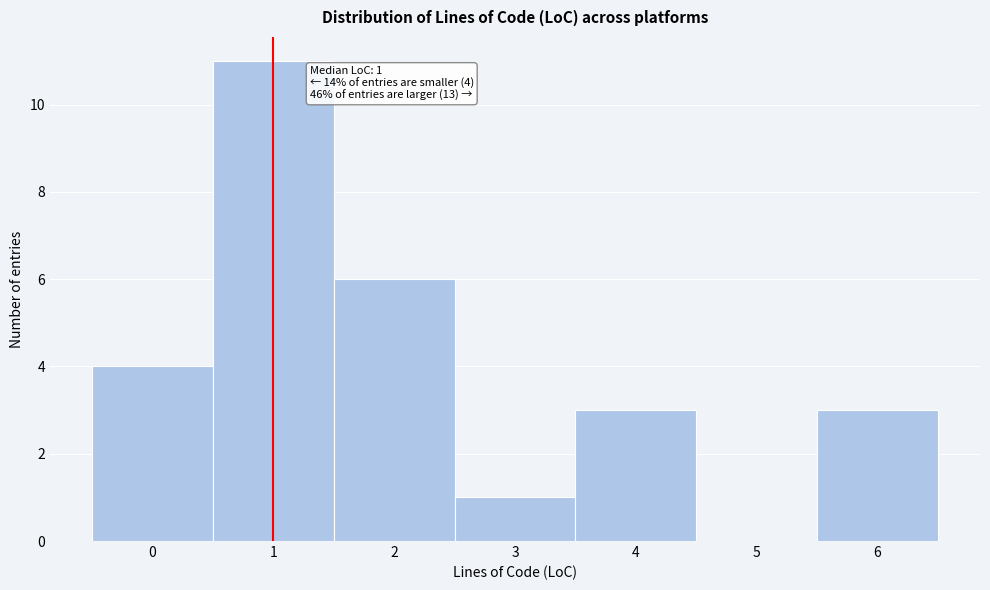

Which range on the x-axis has the tallest bar?

0.5 to 1.5